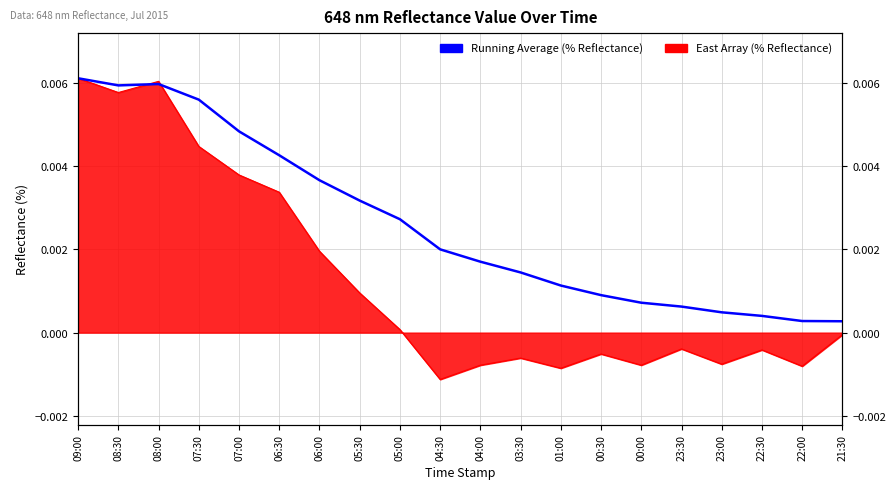

The value at 04:30 is 0.0. True or false?

True